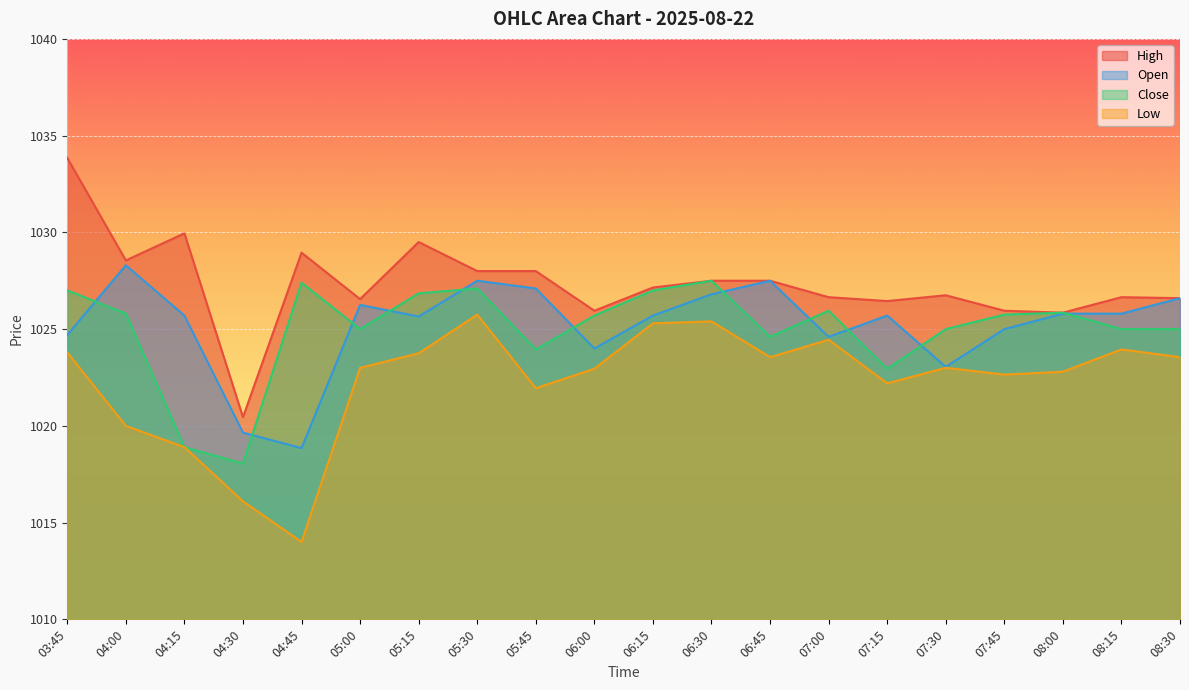

Count the number of categories in the chart.

20